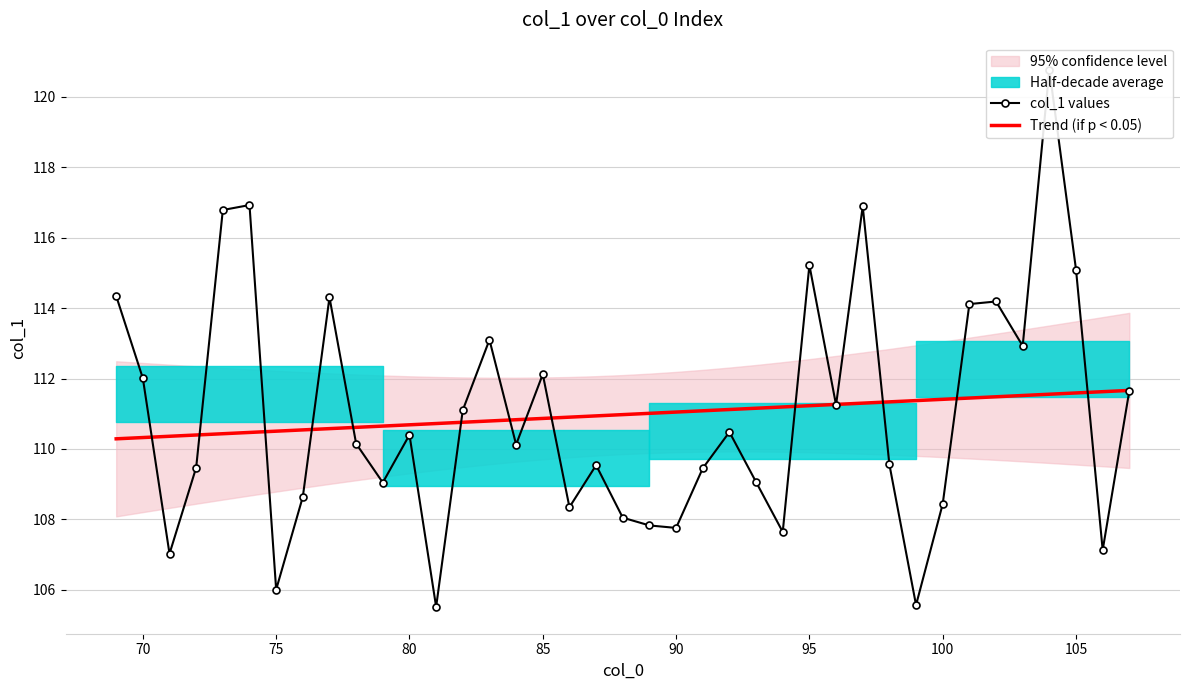

What is the lowest value of the Trend (if p < 0.05) series?

110.3